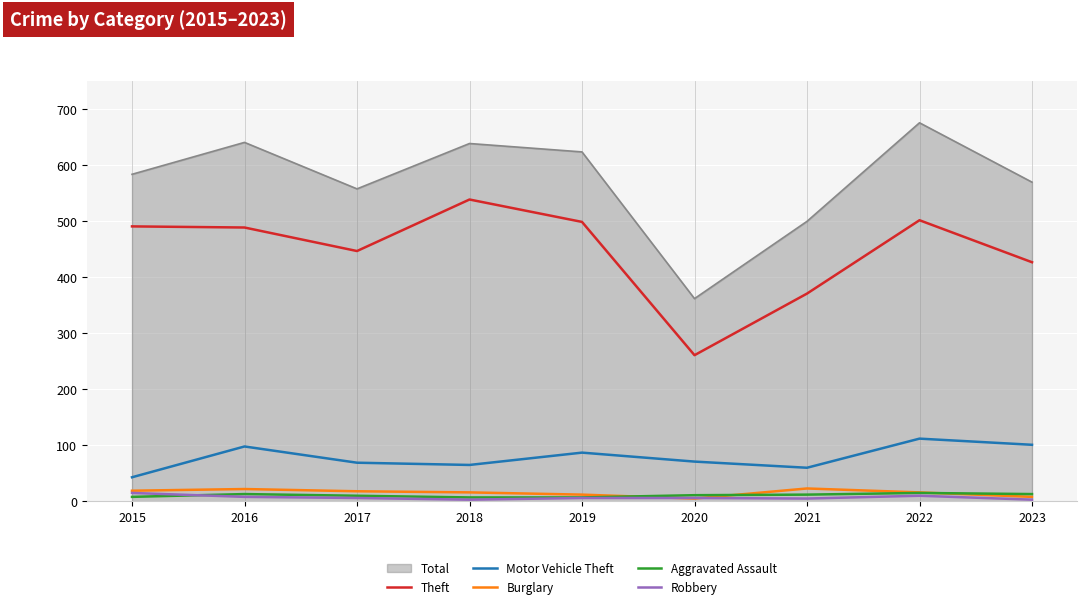

Which series changed the most between 2017 and 2019?

Total